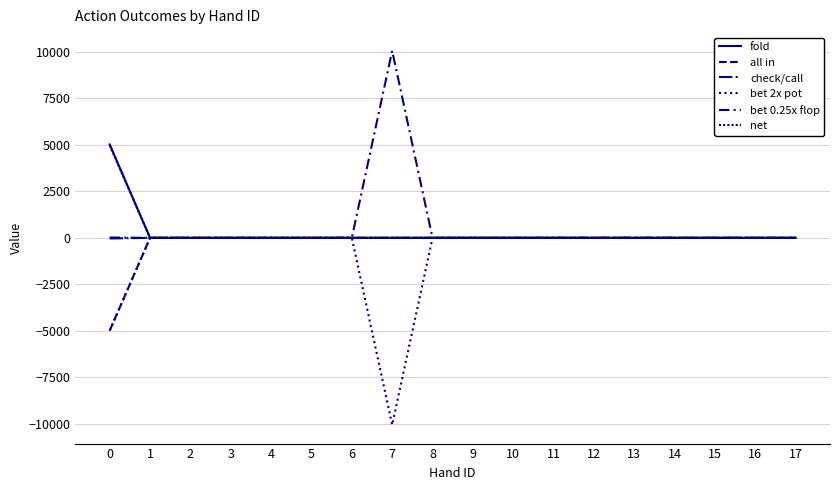

Which series changed the most between 7 and 11?

bet 2x pot